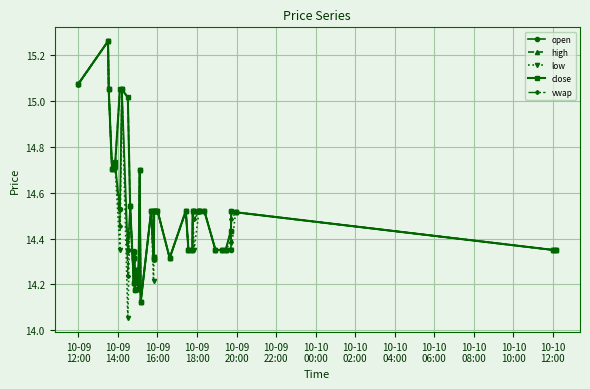

At how many categories does at least one series exceed 14?

40